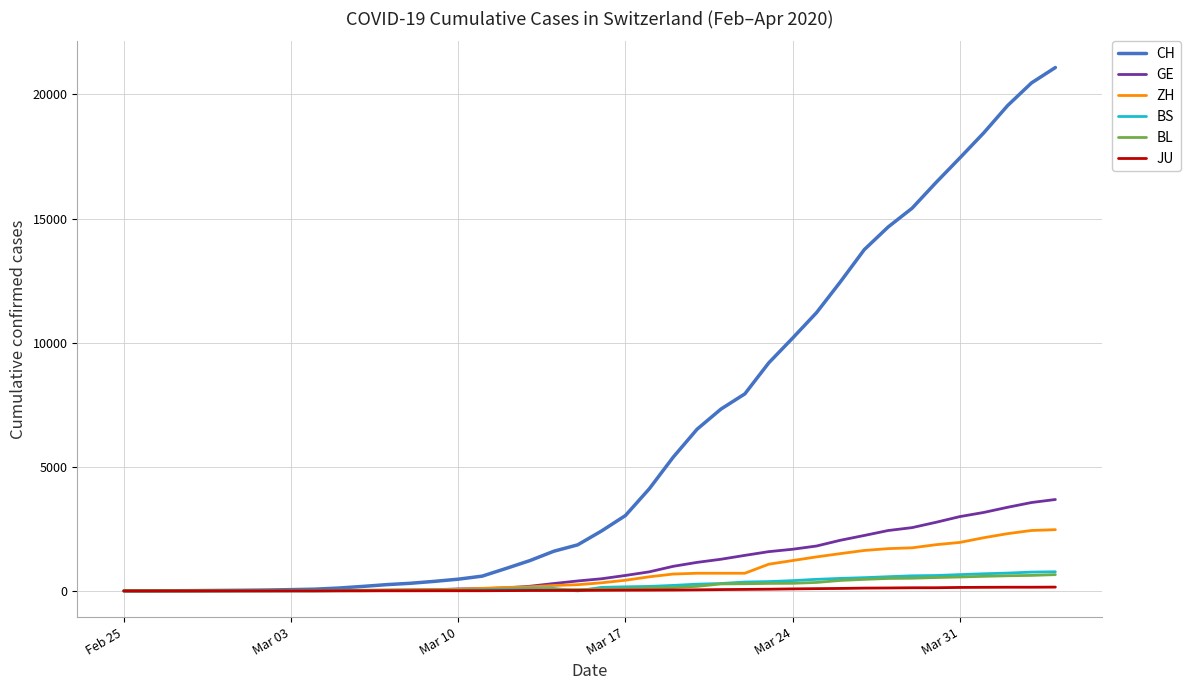

Which series has the widest spread of values?

CH